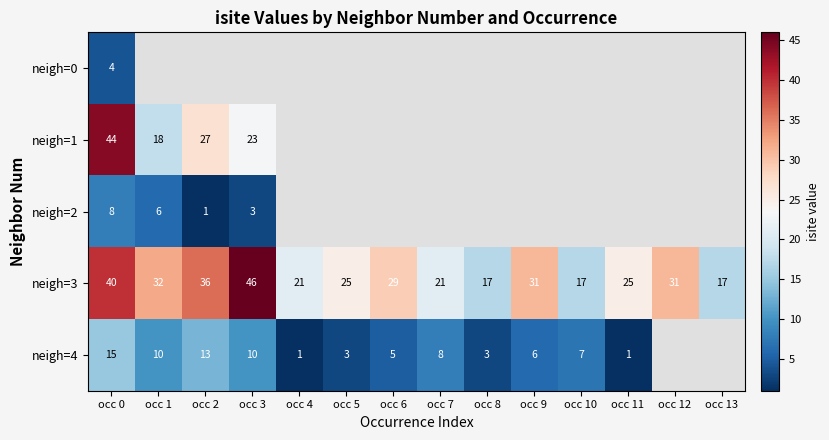

Is the value of neigh=3 at occ 10 greater than the value of neigh=1 at occ 2?

No